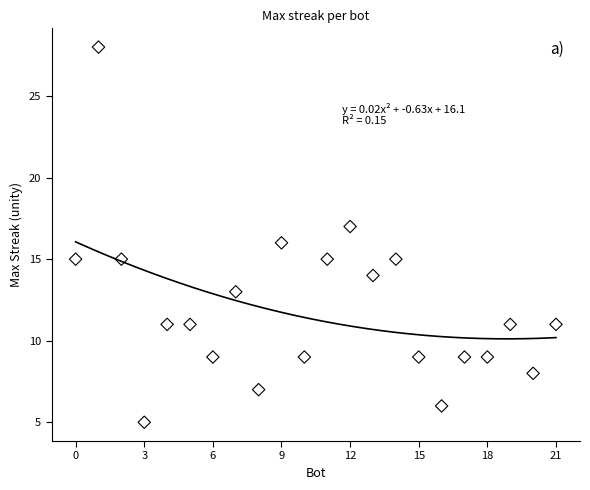

What is the range of Y values (max minus min)?

23